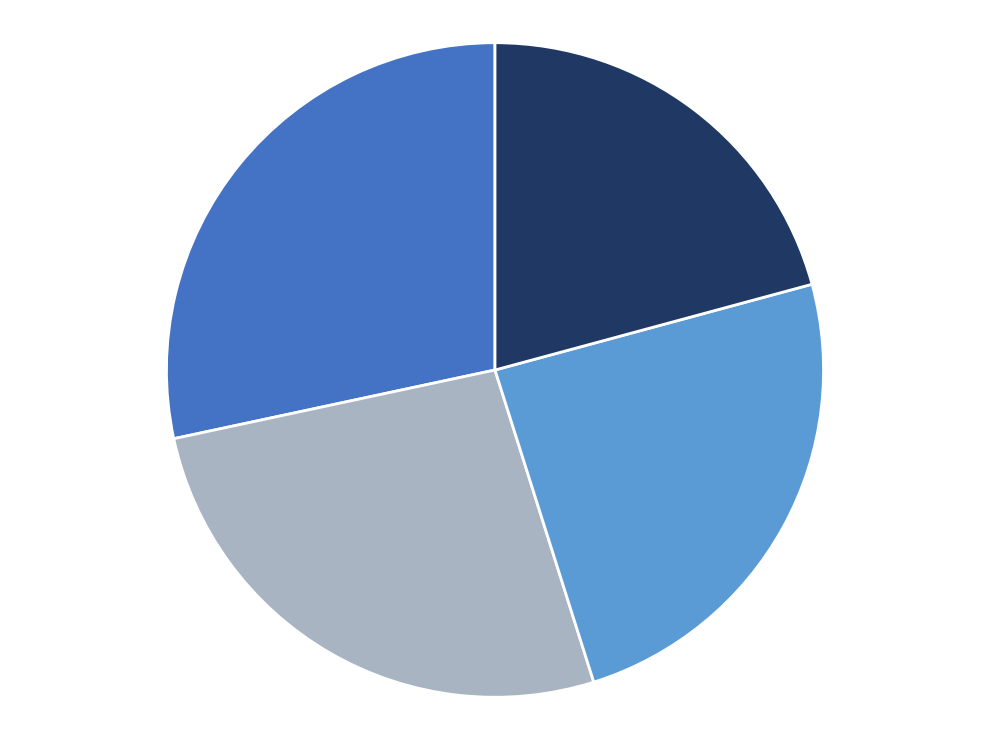

Is there a majority slice in this chart?

No